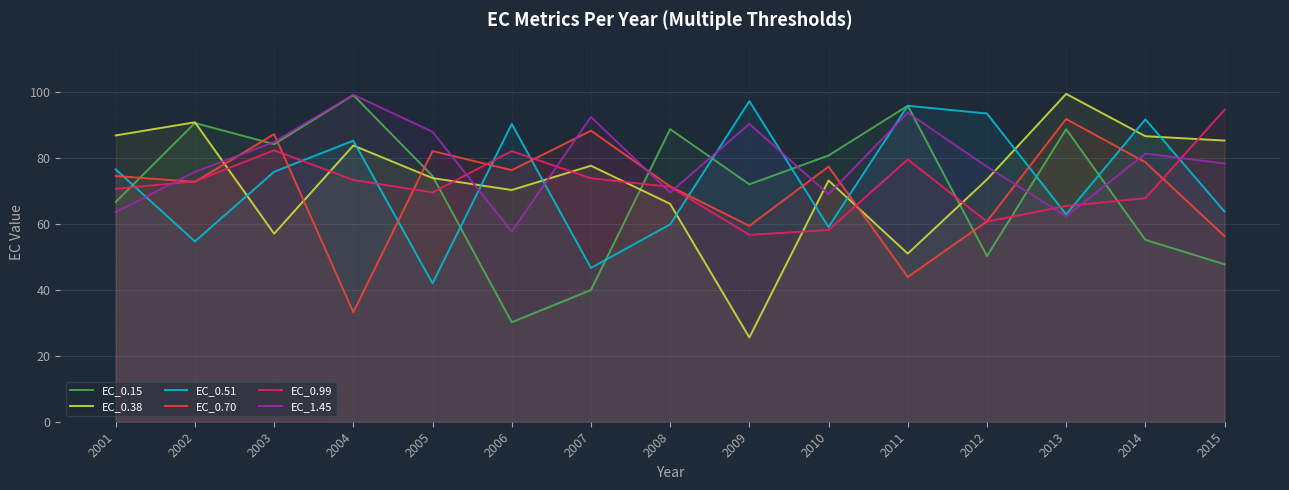

List the labels in order of EC_0.51 value, smallest first.

2005, 2007, 2002, 2010, 2008, 2013, 2015, 2003, 2001, 2004, 2006, 2014, 2012, 2011, 2009